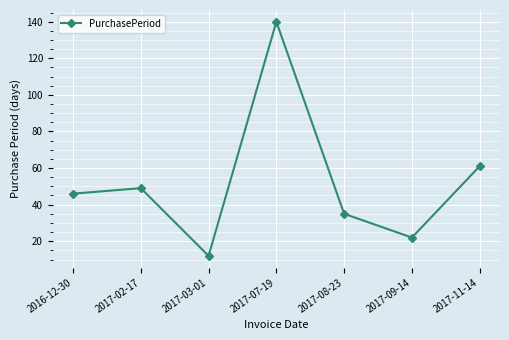

Is this an area chart (filled region under the line)?

No